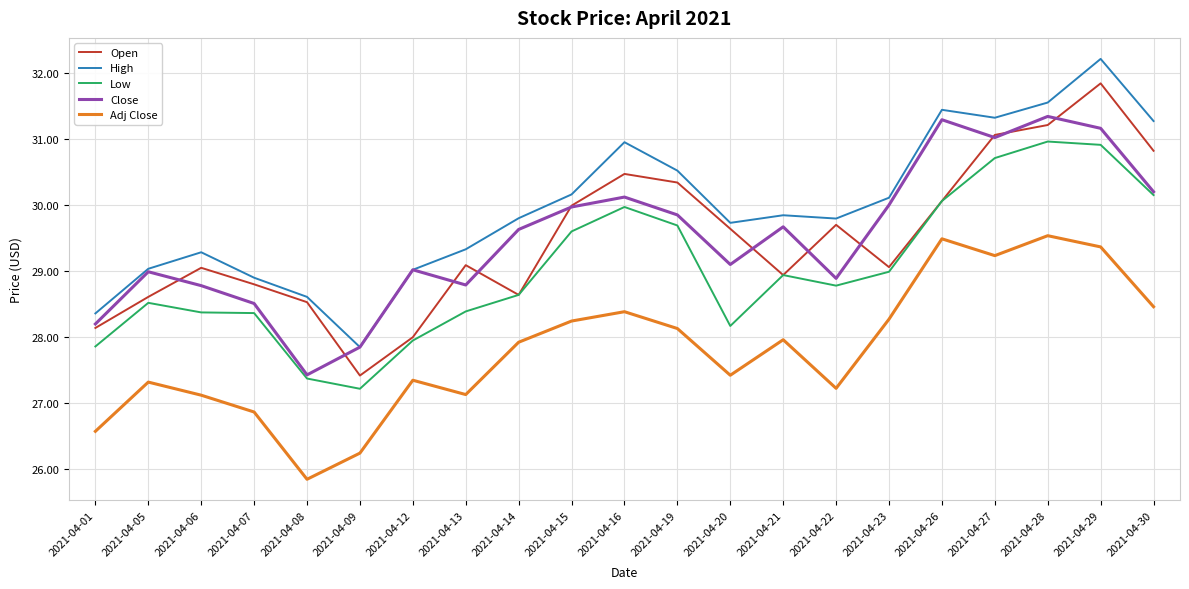

Does the chart have visible grid lines?

Yes